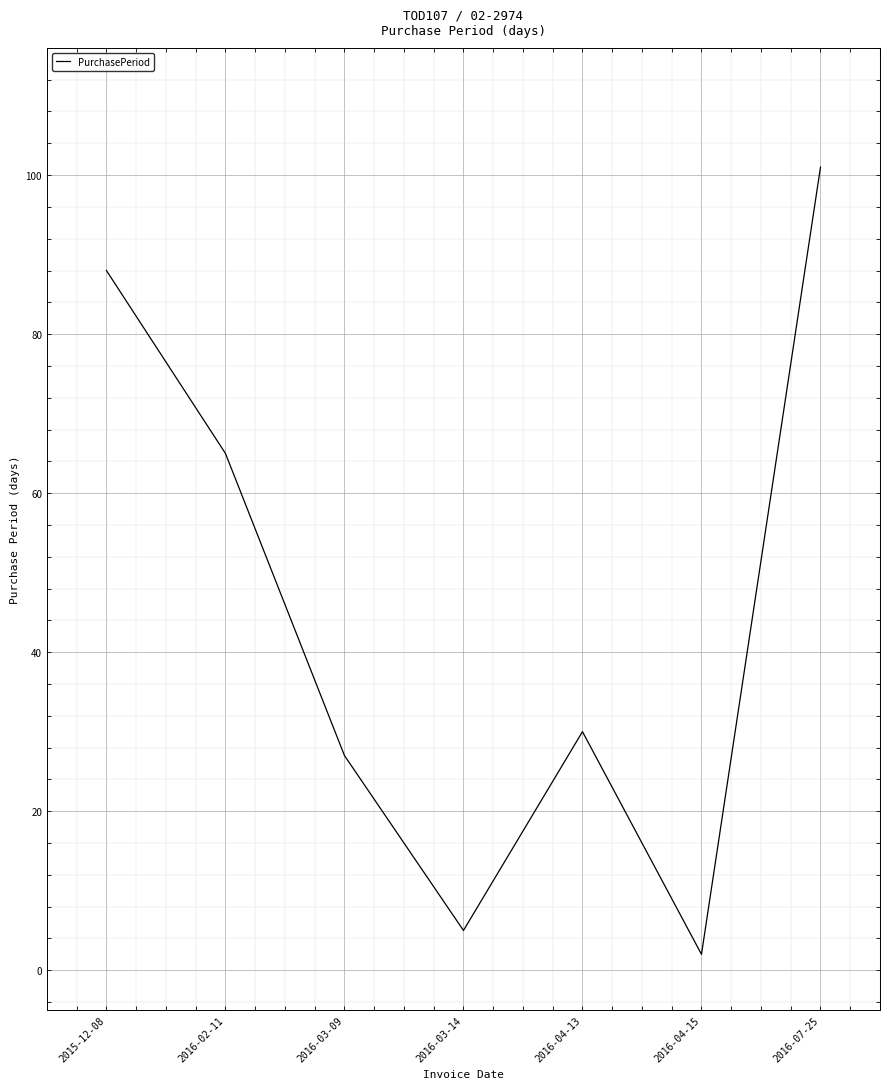

Is it true that the value at 2016-03-14 is 5?

True